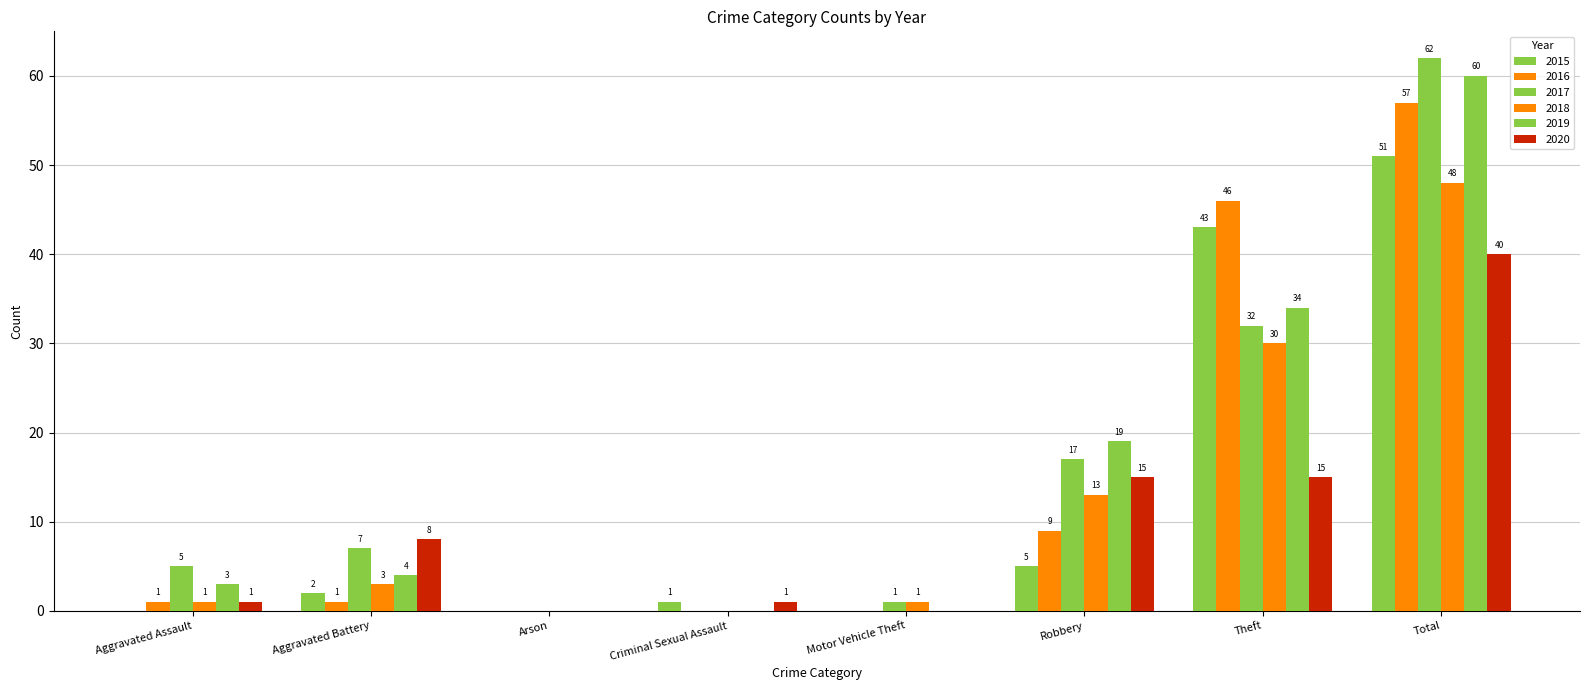

How many positive values does the 2017 series have?

6